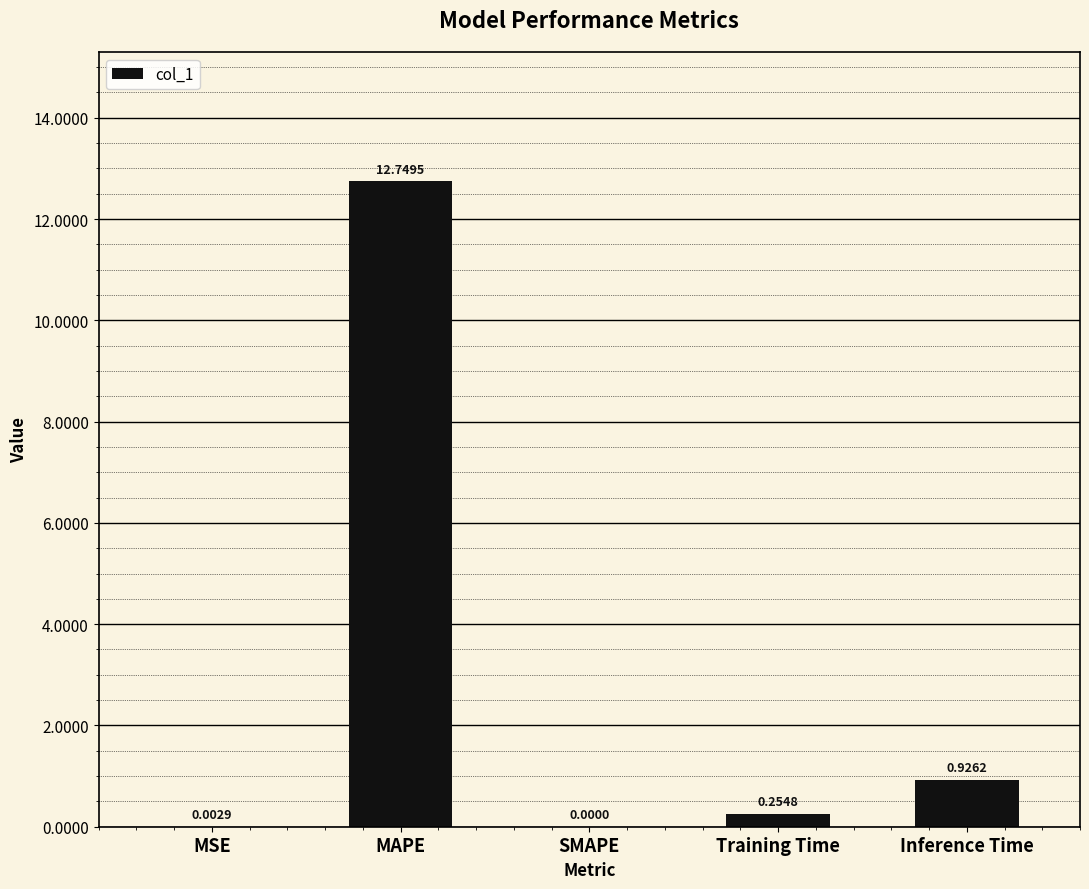

Which label corresponds to the largest value in the chart?

MAPE